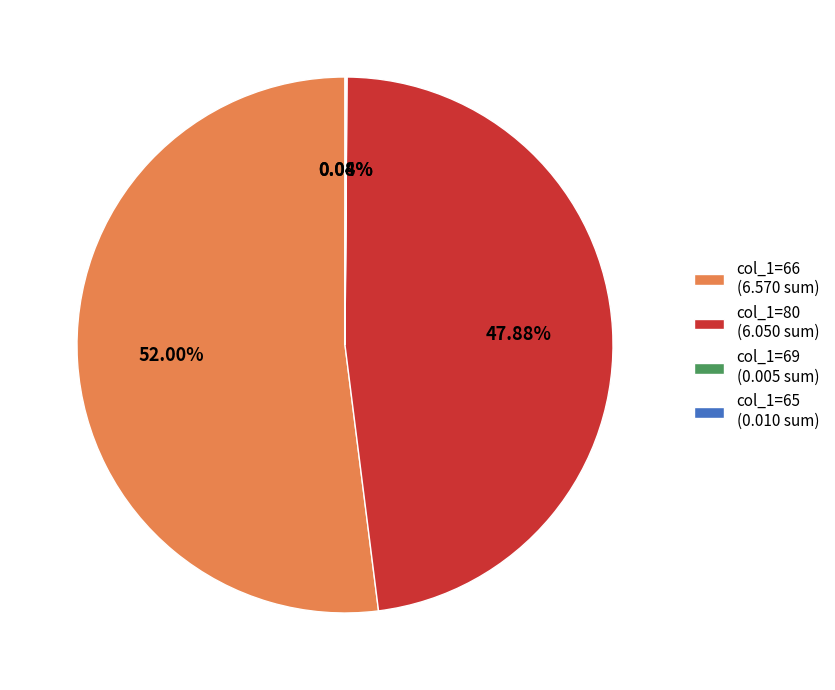

Does col_1=66 (6.570 sum) represent more than half of the total?

Yes